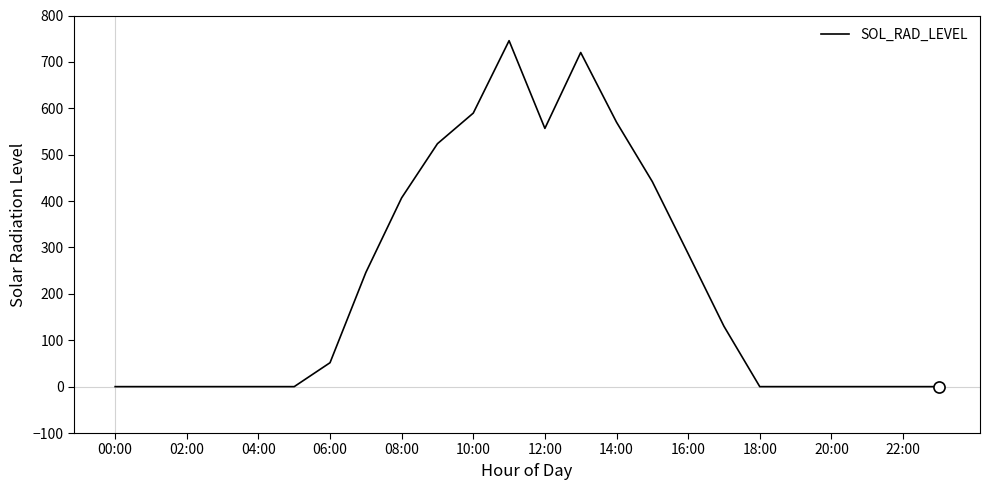

What is the greatest value displayed?

745.7